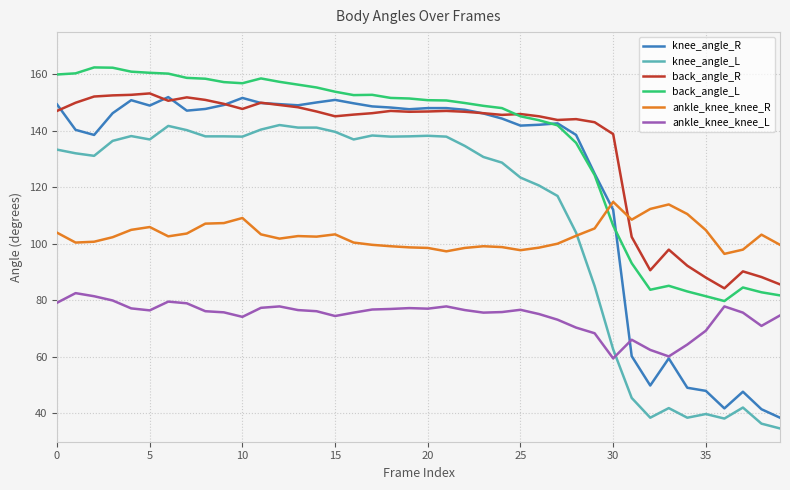

At how many categories does at least one series exceed 59?

40